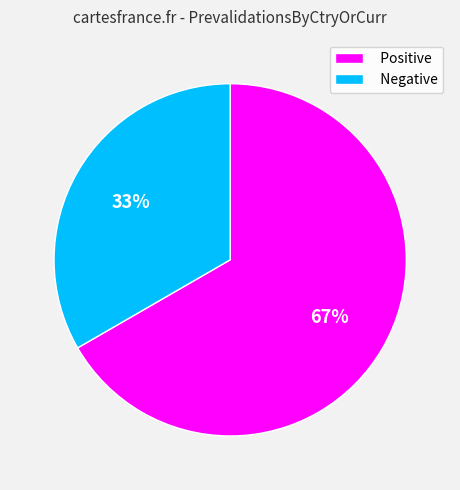

Is the sum of Positive and Negative greater than half?

Yes